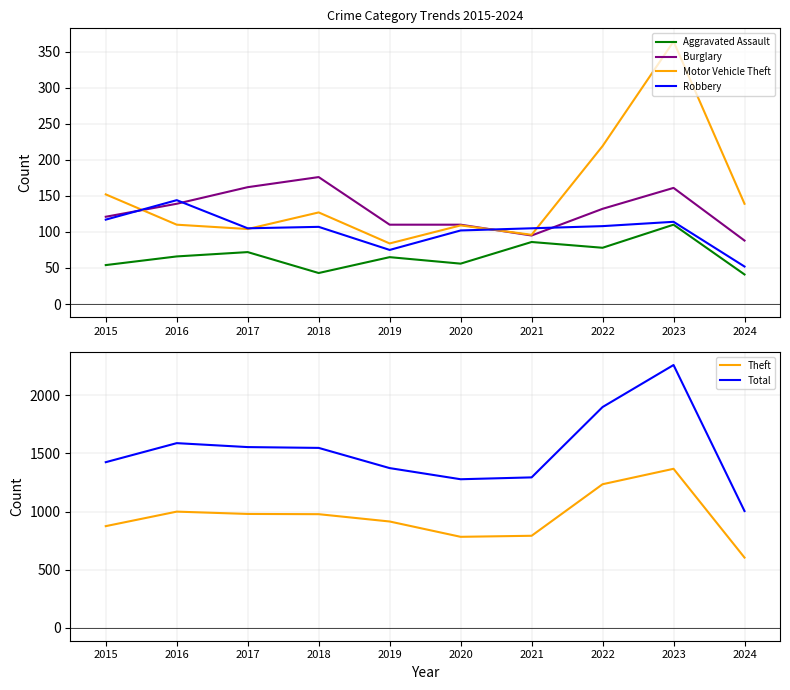

After their last crossing, which series has the higher values: Burglary or Robbery?

Burglary